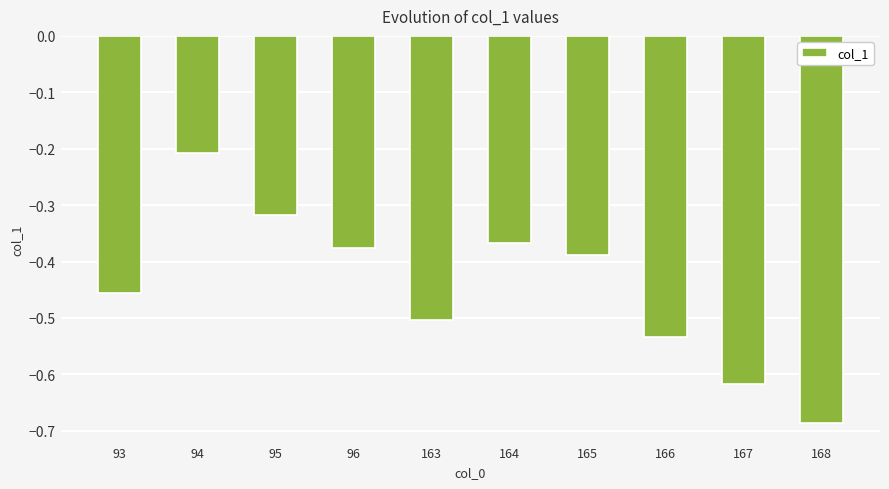

Where is the data nearest to the value 0?

94